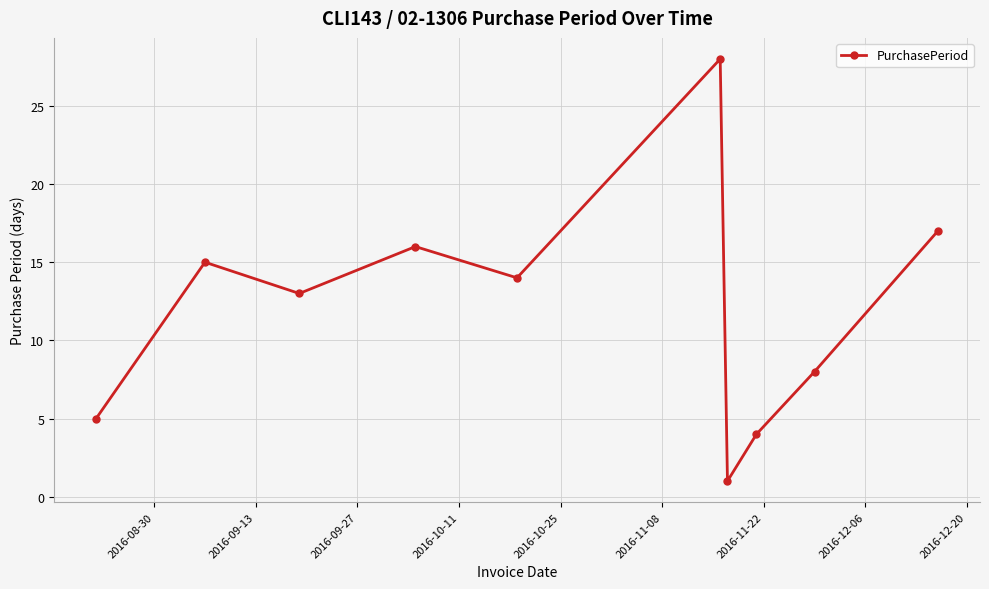

What is the value of the 9th point from the left?

8